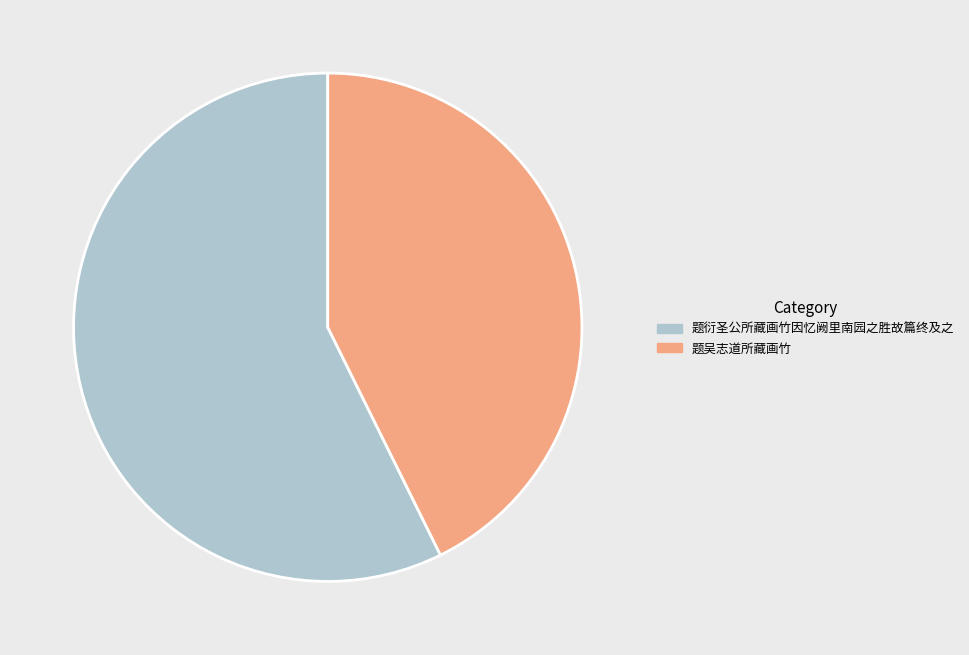

Combined, do 题衍圣公所藏画竹因忆阙里南园之胜故篇终及之 and 题吴志道所藏画竹 account for over 50%?

Yes